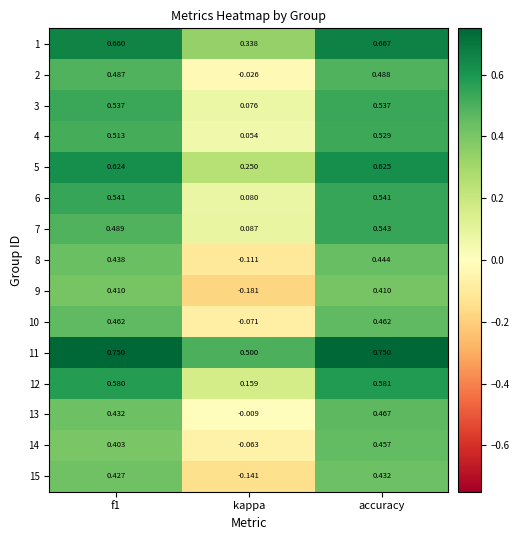

Is the value of 13 at kappa greater than the value of 15 at f1?

No